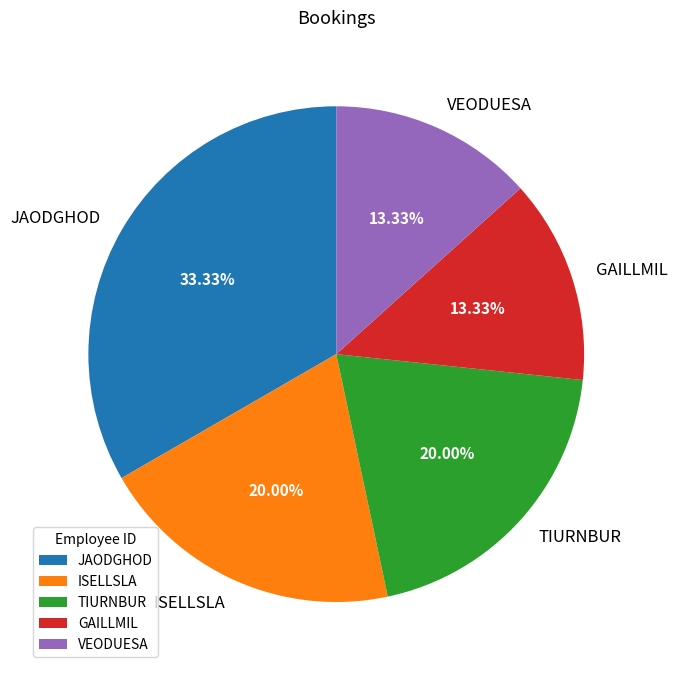

True or false: TIURNBUR accounts for 20% of the total.

True